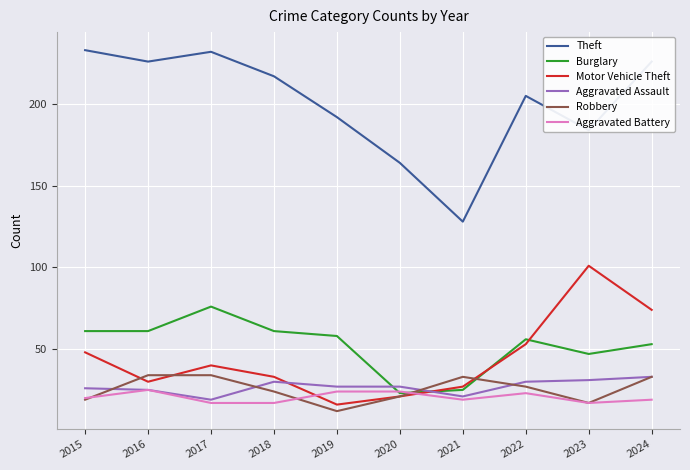

What is the spread (max minus min) of values at 2022?

182